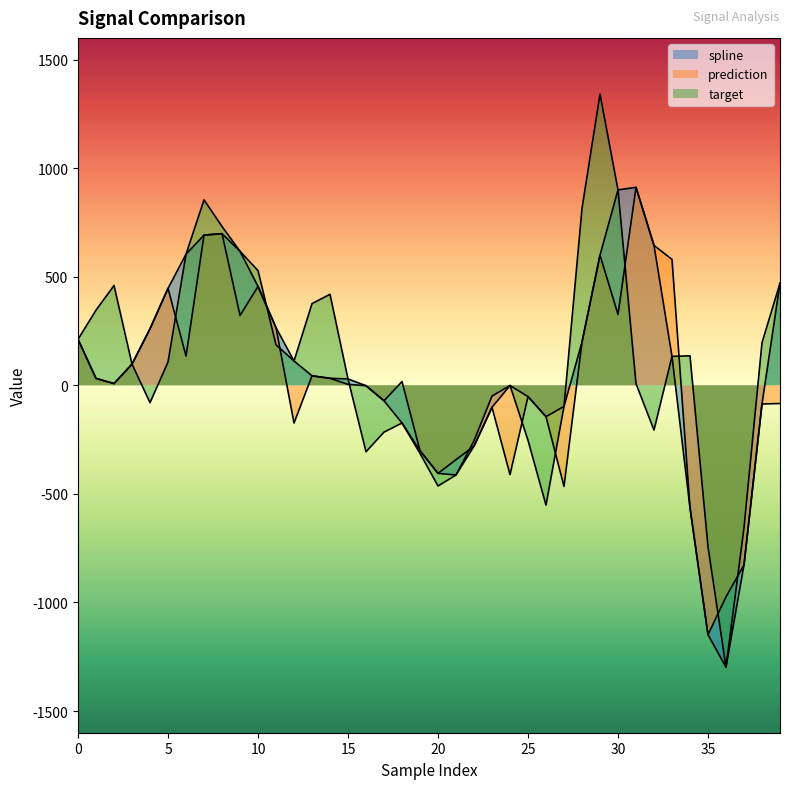

List the series in order of their peak value, highest first.

target, spline, prediction